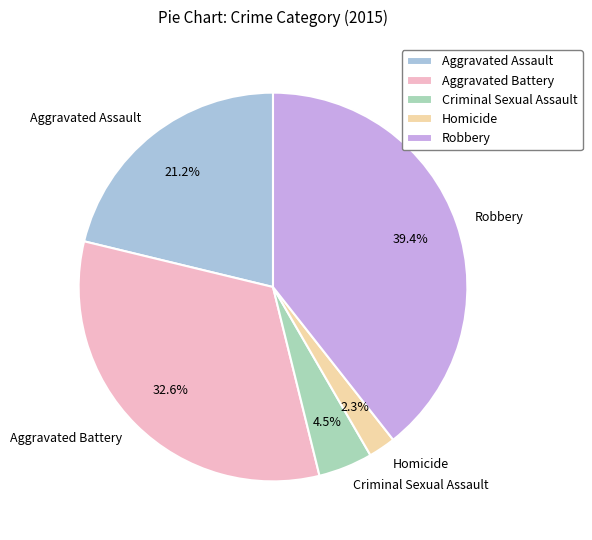

What is the smallest slice in the pie chart?

Homicide